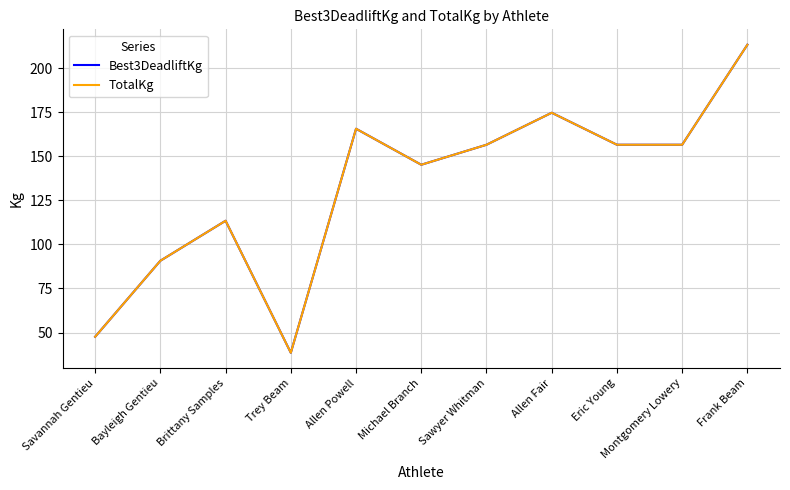

Does the chart display data point markers on the line(s)?

No